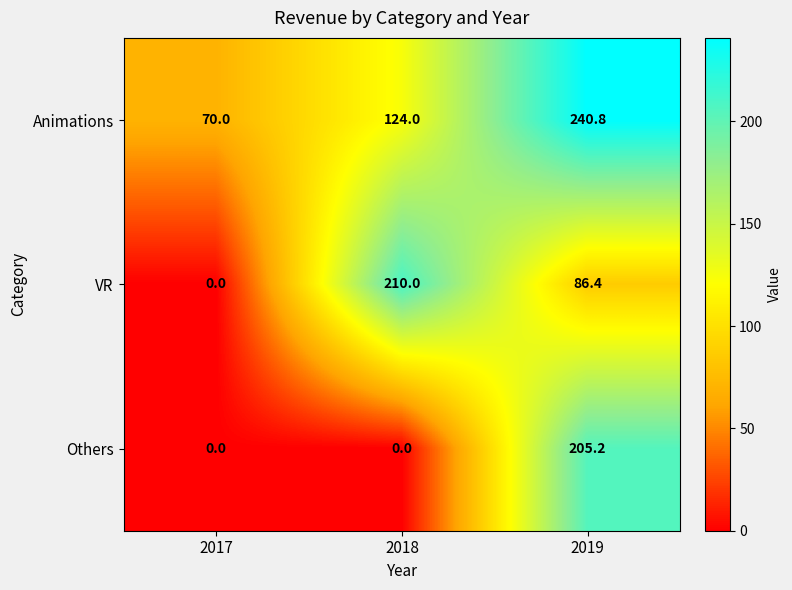

Reading left to right, list all the values displayed in this chart.

Animations: 2017=70.0	2018=124.0	2019=240.8
VR: 2017=0.0	2018=210.0	2019=86.4
Others: 2017=0.0	2018=0.0	2019=205.2